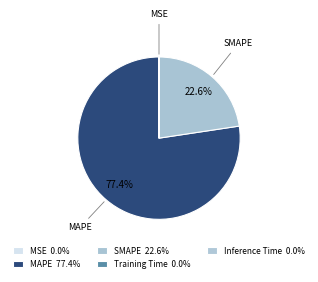

Count the number of slices in the pie.

5